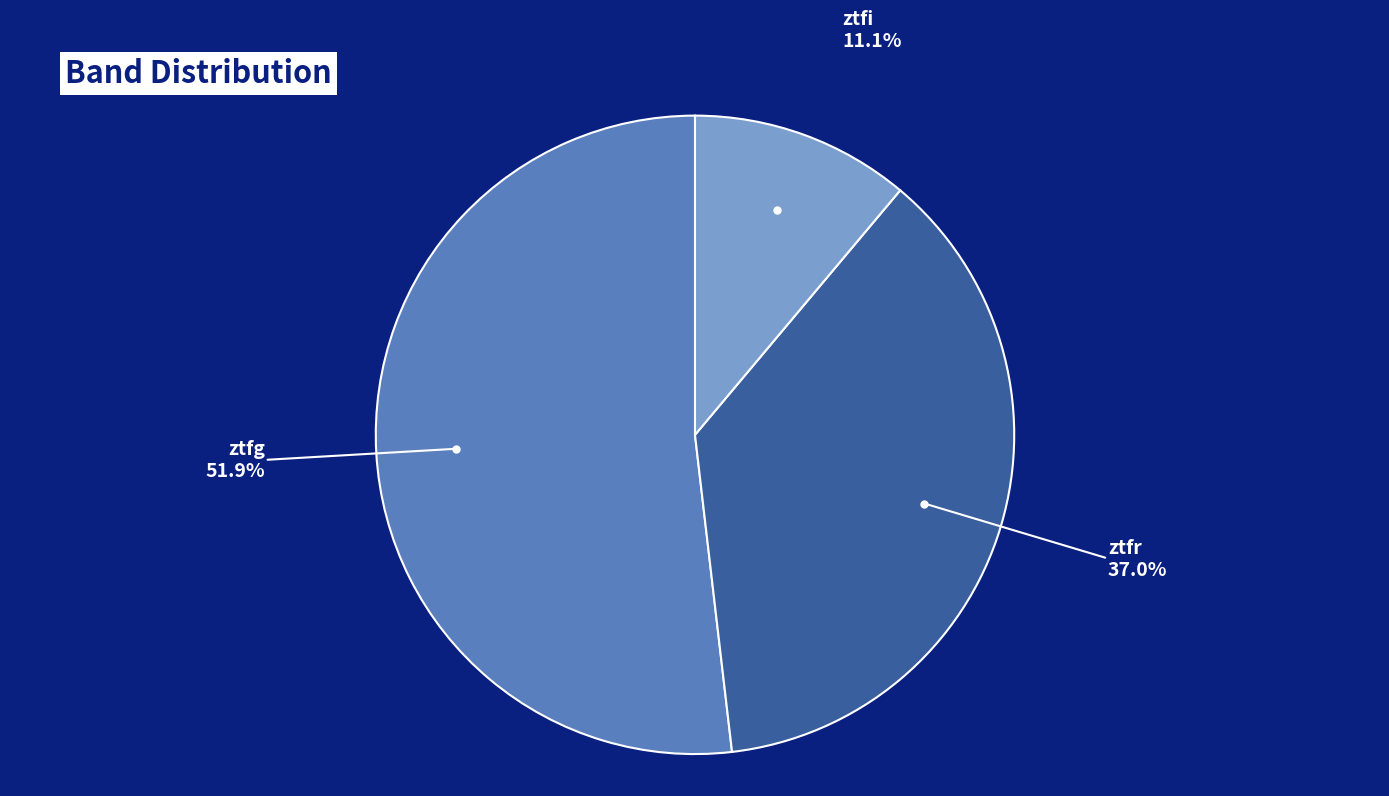

Rank the categories by value from highest to lowest.

ztfg, ztfr, ztfi